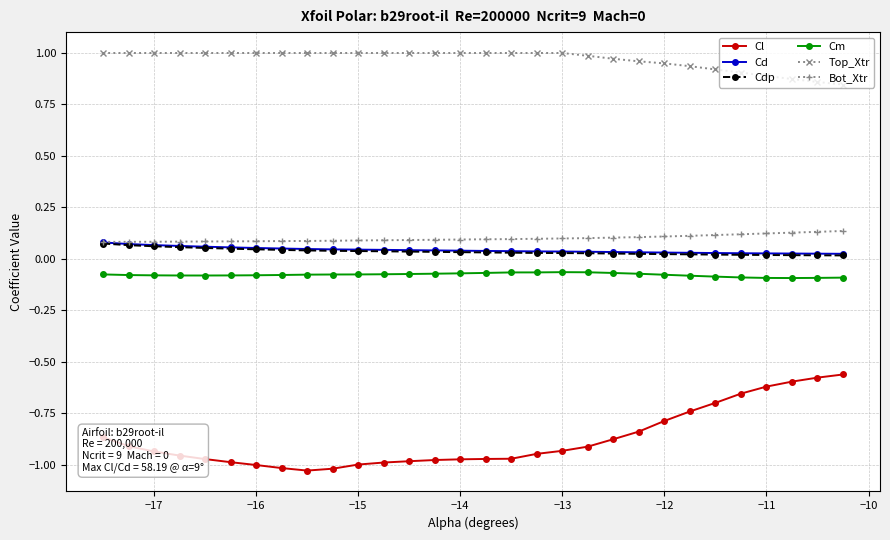

Which series has the widest spread of values?

Cl